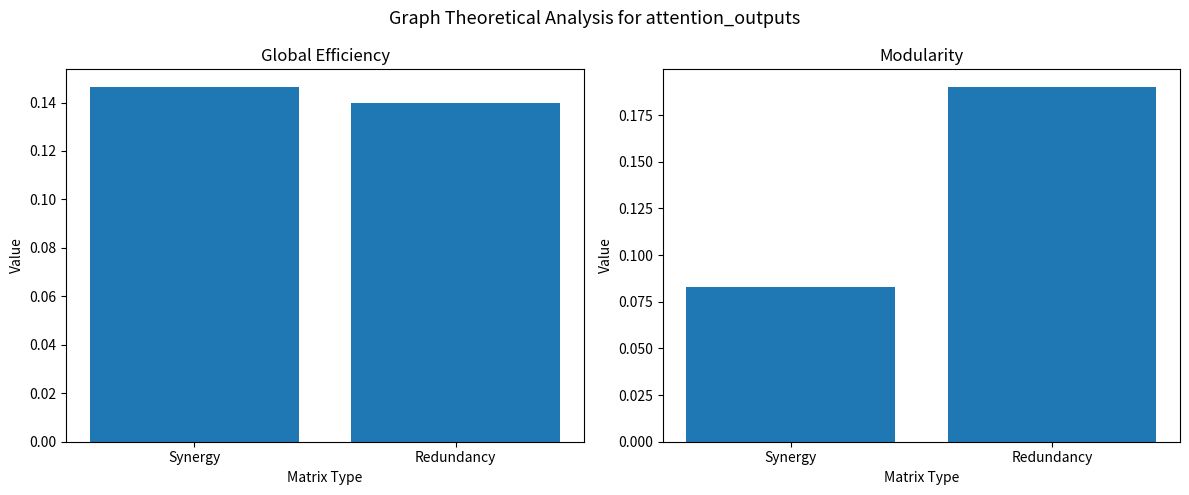

Reading right to left, transcribe all the data shown in this chart.

Global Efficiency: 0.1	0.1
Modularity: 0.2	0.1